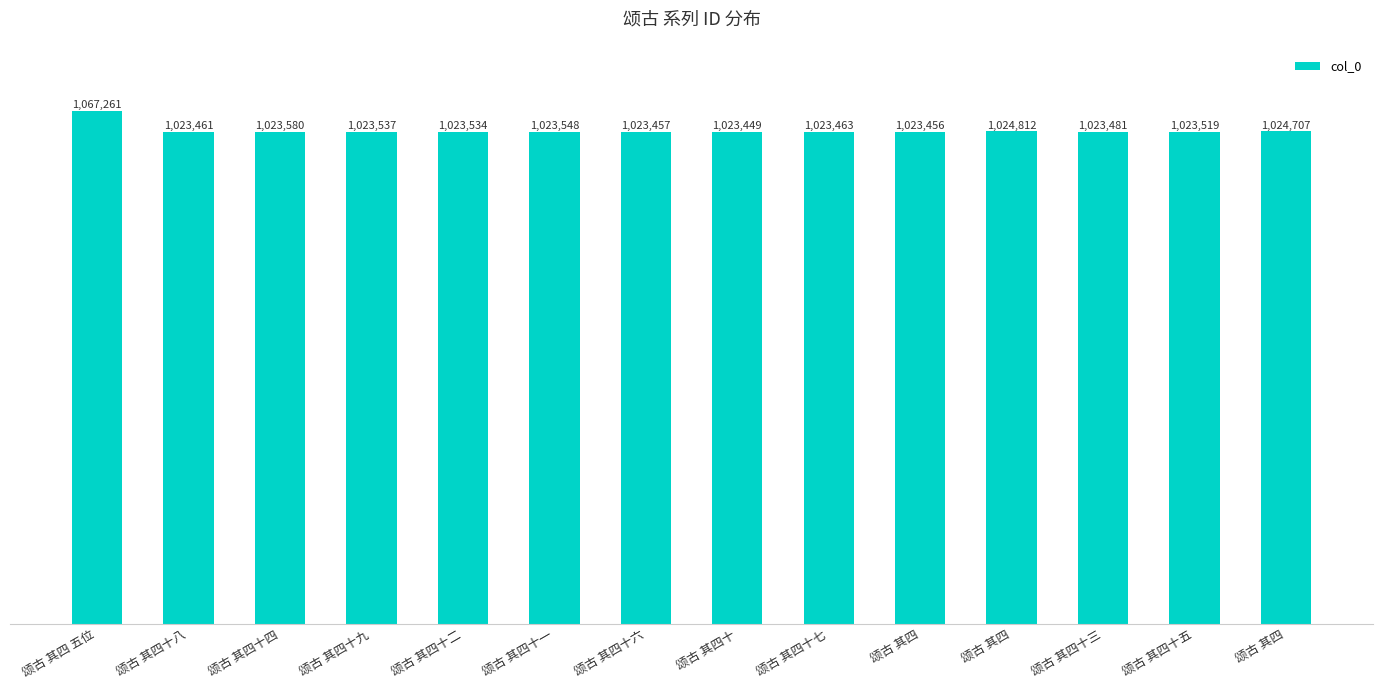

Reading right to left, transcribe all the data shown in this chart.

1024707	1023519	1023481	1024812	1023456	1023463	1023449	1023457	1023548	1023534	1023537	1023580	1023461	1067261